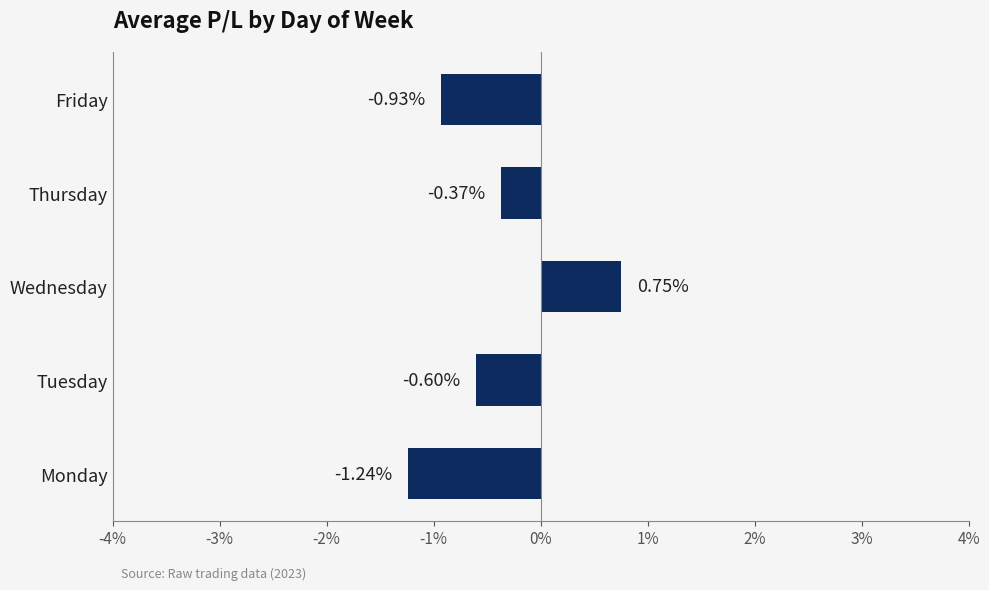

At which category does the chart reach its minimum across all series?

Monday